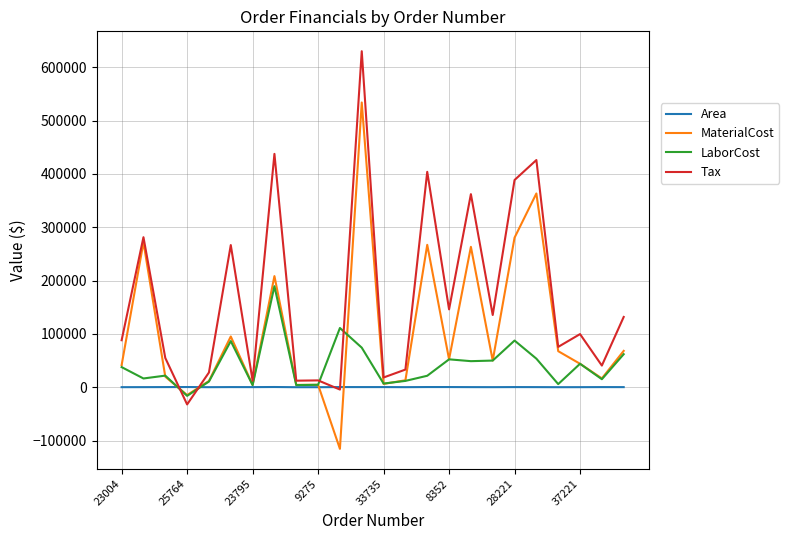

Which series has the largest total across all categories?

Tax